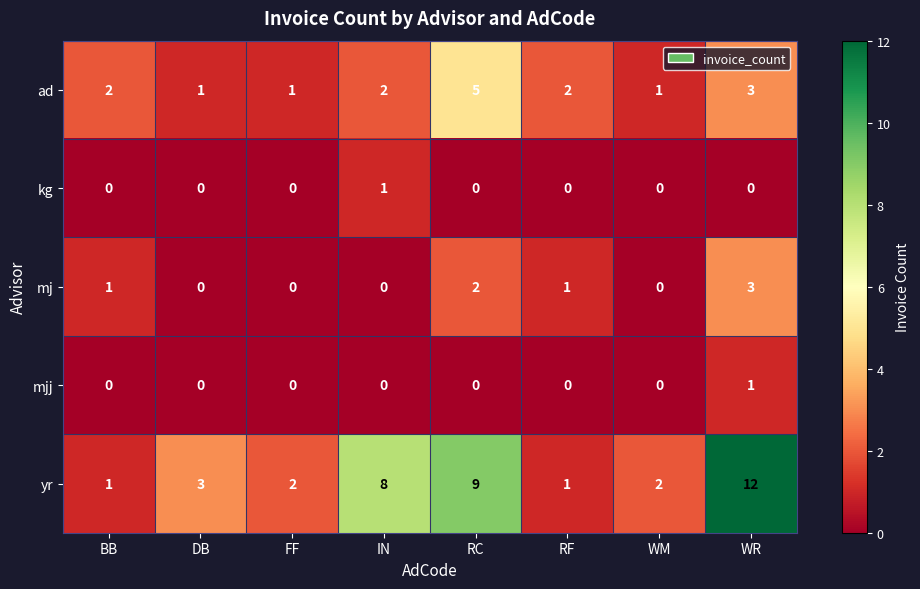

What is the difference between the second highest and second lowest values in the yr series?

8